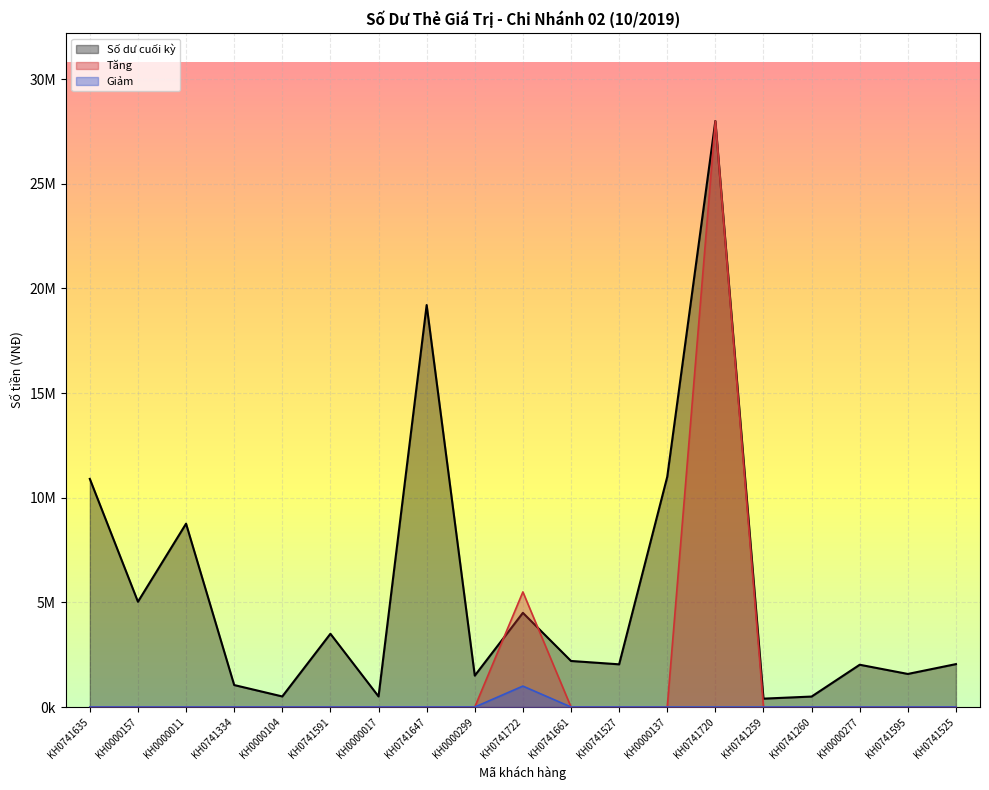

At how many categories does at least one series exceed 25637698?

1